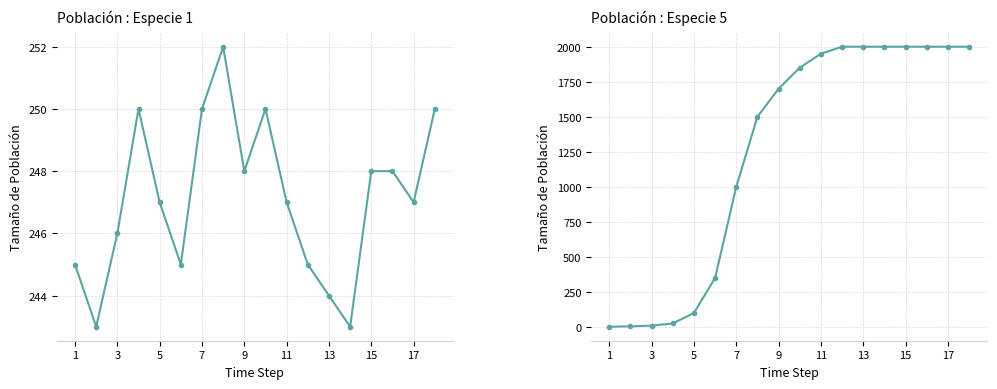

How many intersections are there between Species 5 and Species 1?

1